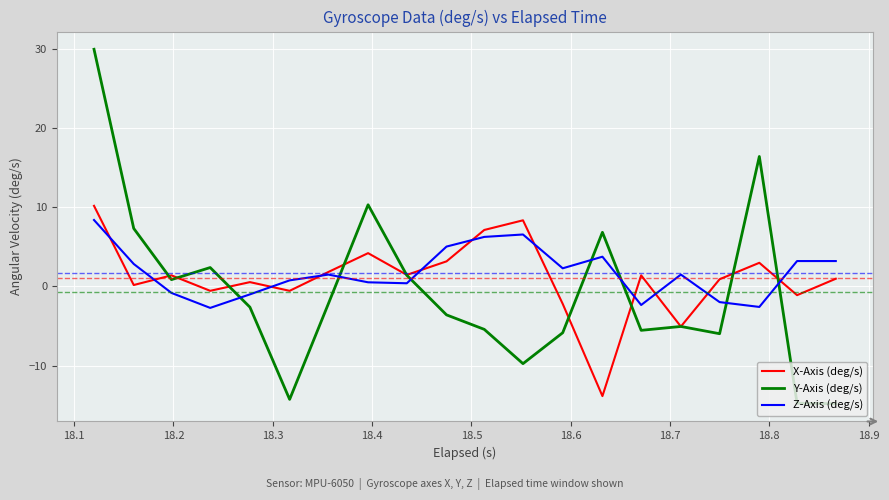

How many negative values does the Z-Axis (deg/s) series have?

6